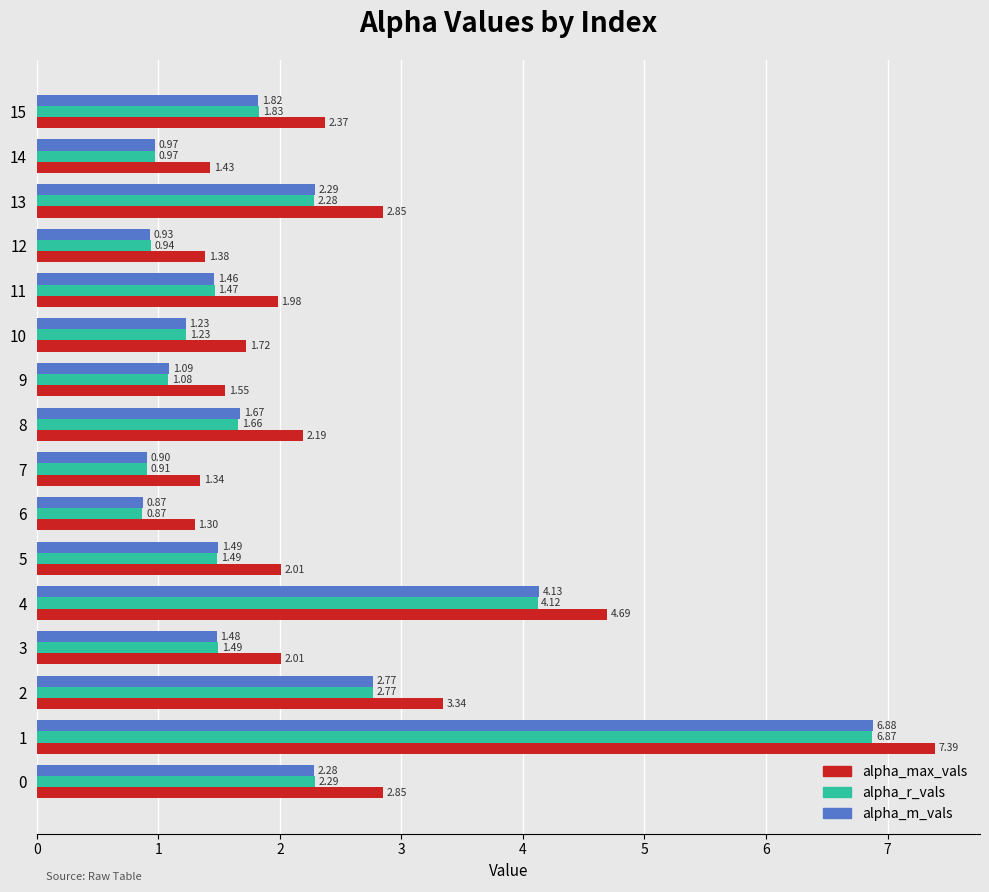

The value of alpha_r_vals at 5 is 2.0. True or false?

False